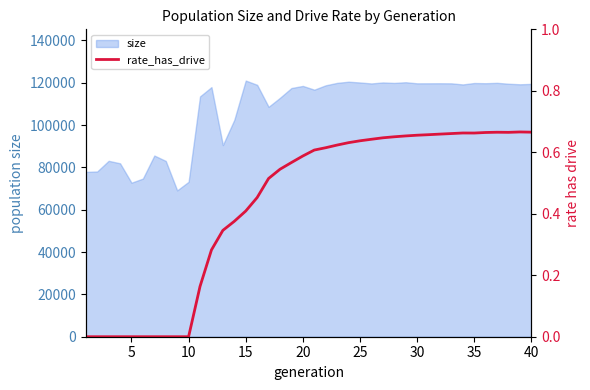

What is the value of the 22nd point from the left?

0.6